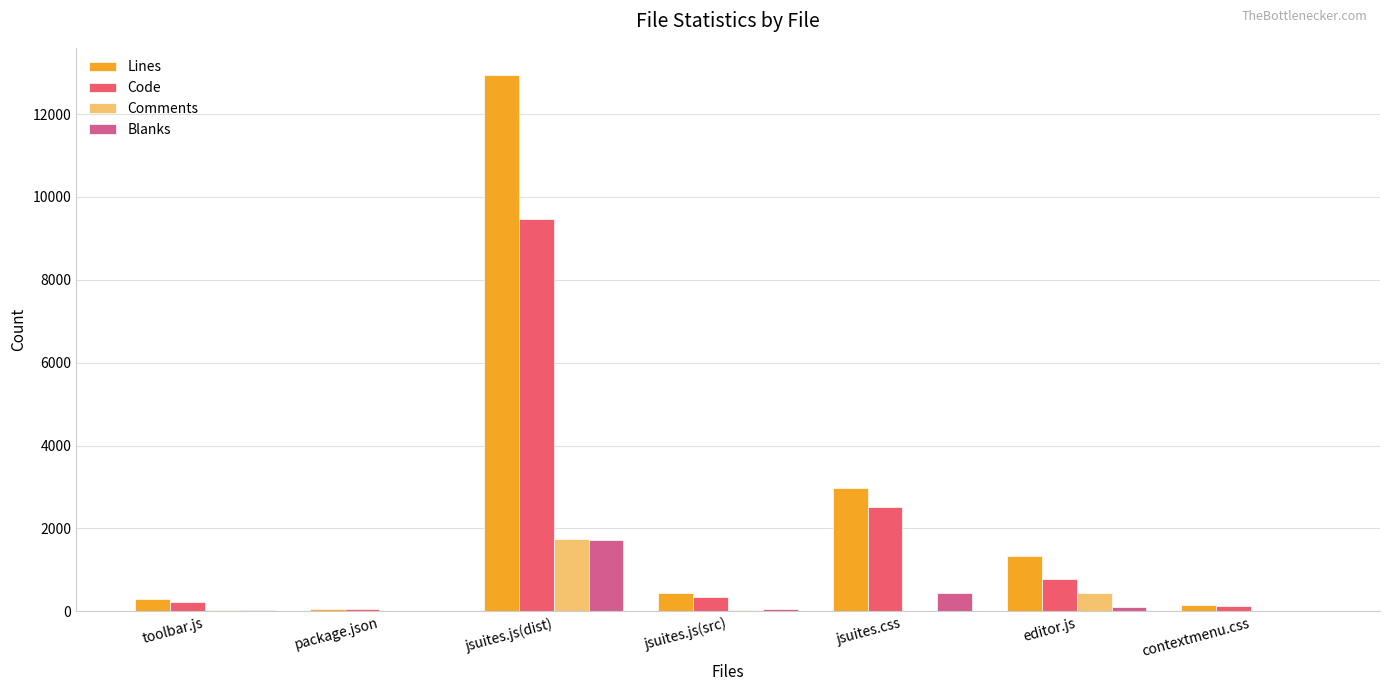

Which series changed the most between toolbar.js and jsuites.js(dist)?

Lines